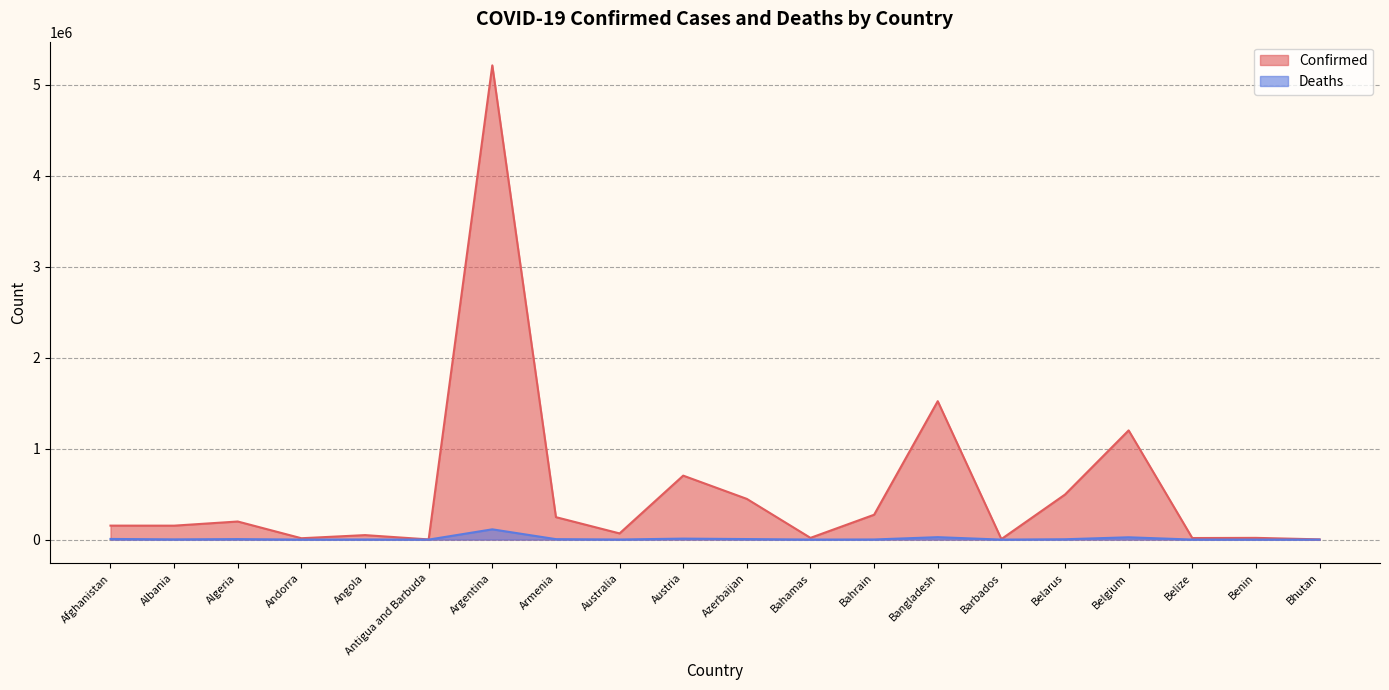

Rank the categories by Deaths value from highest to lowest.

Argentina, Bangladesh, Belgium, Austria, Afghanistan, Azerbaijan, Algeria, Armenia, Belarus, Albania, Bahrain, Angola, Australia, Bahamas, Belize, Benin, Andorra, Barbados, Antigua and Barbuda, Bhutan